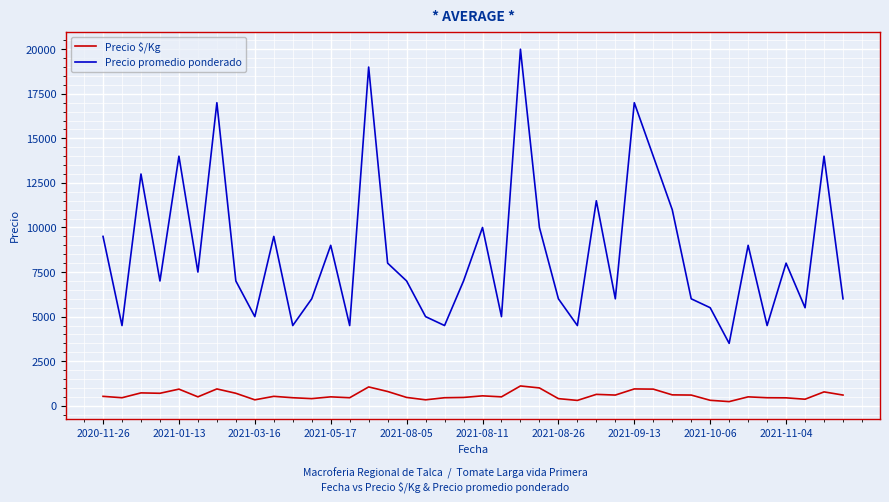

Which series has the largest range (max minus min)?

Precio promedio ponderado